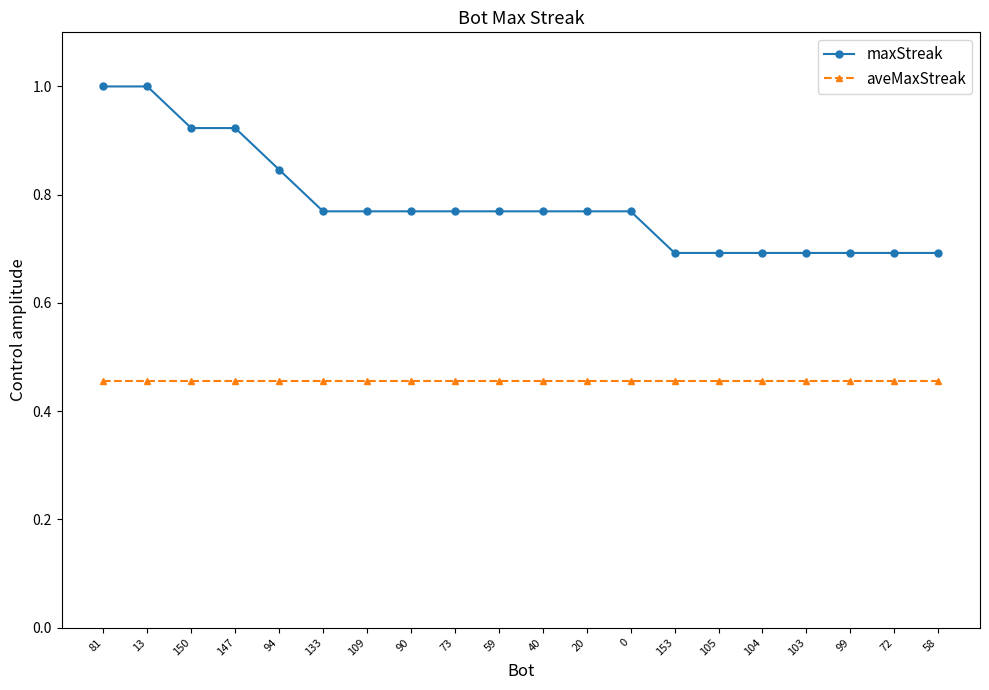

What are all the series names shown in the legend?

maxStreak, aveMaxStreak